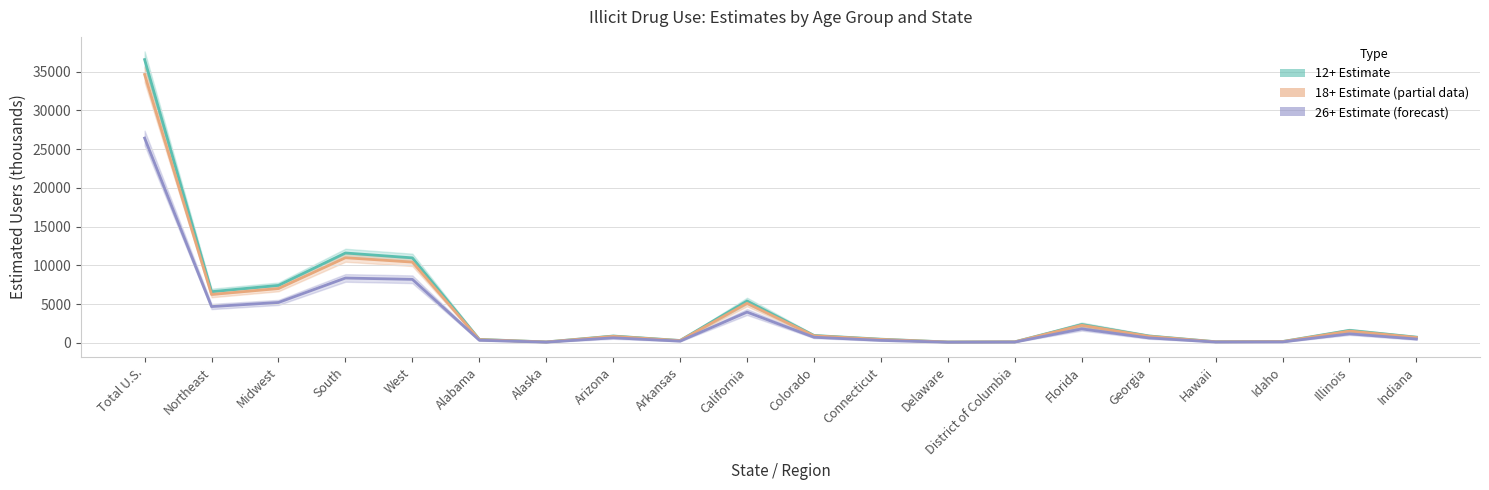

What is the label of the 8th point from the left?

Arizona